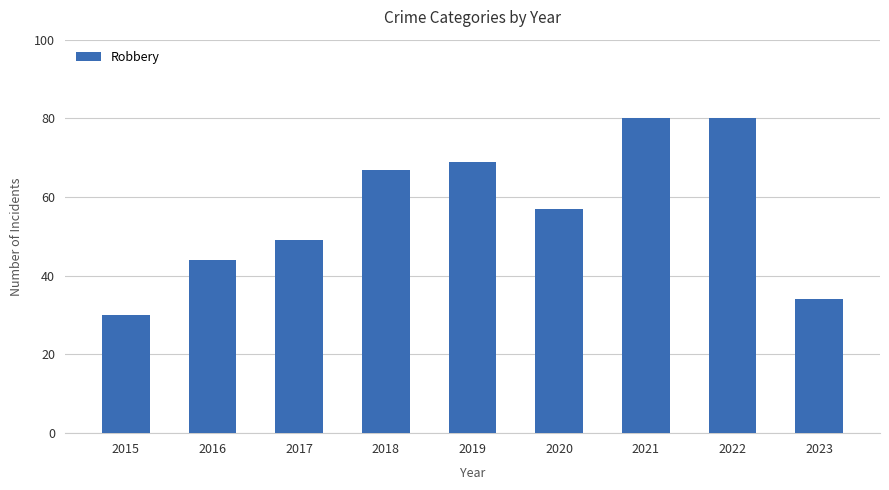

What is the value of the 6th bar from the left?

57